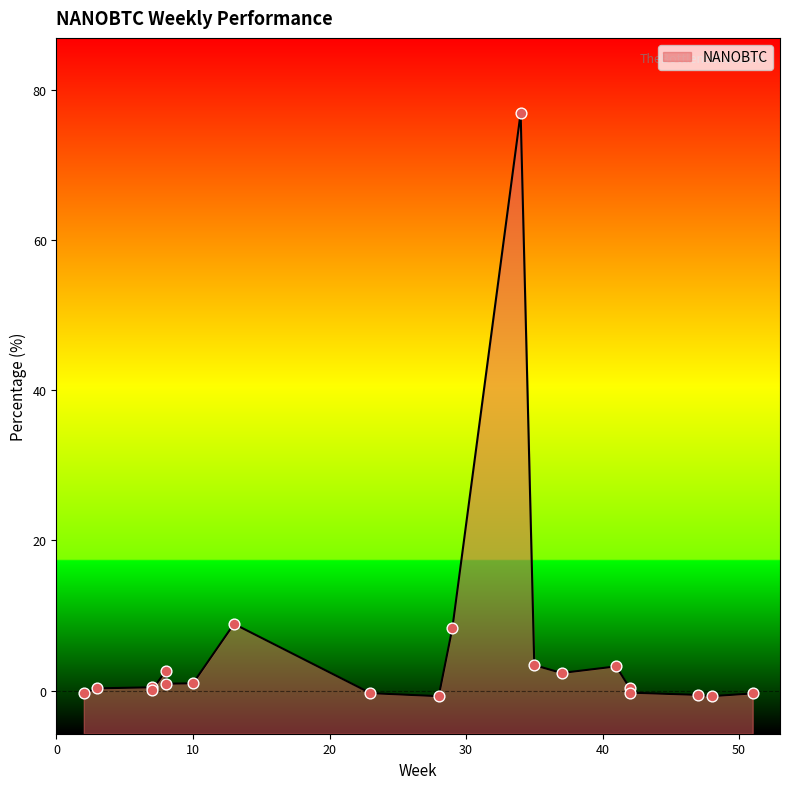

What is the change in value from 10 to 42?

-1.2